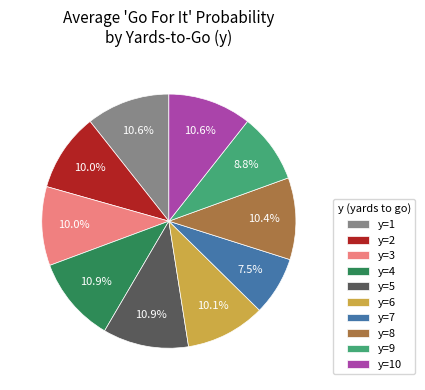

Which has a higher value, y=10 or y=7?

y=10